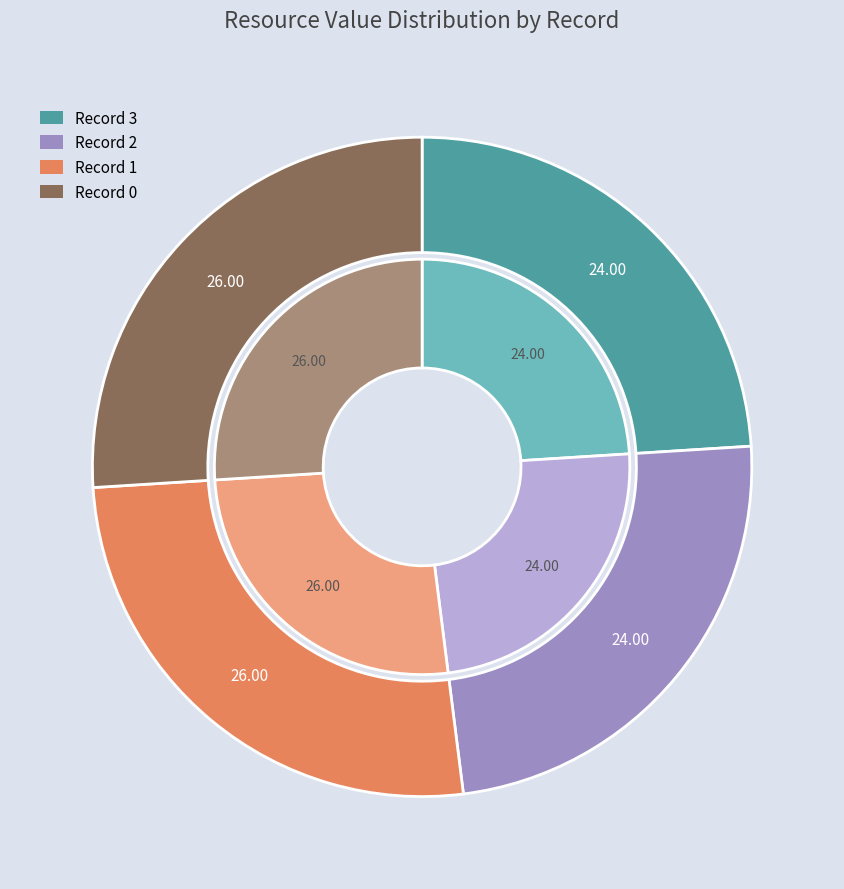

What is the smallest slice in the pie chart?

3